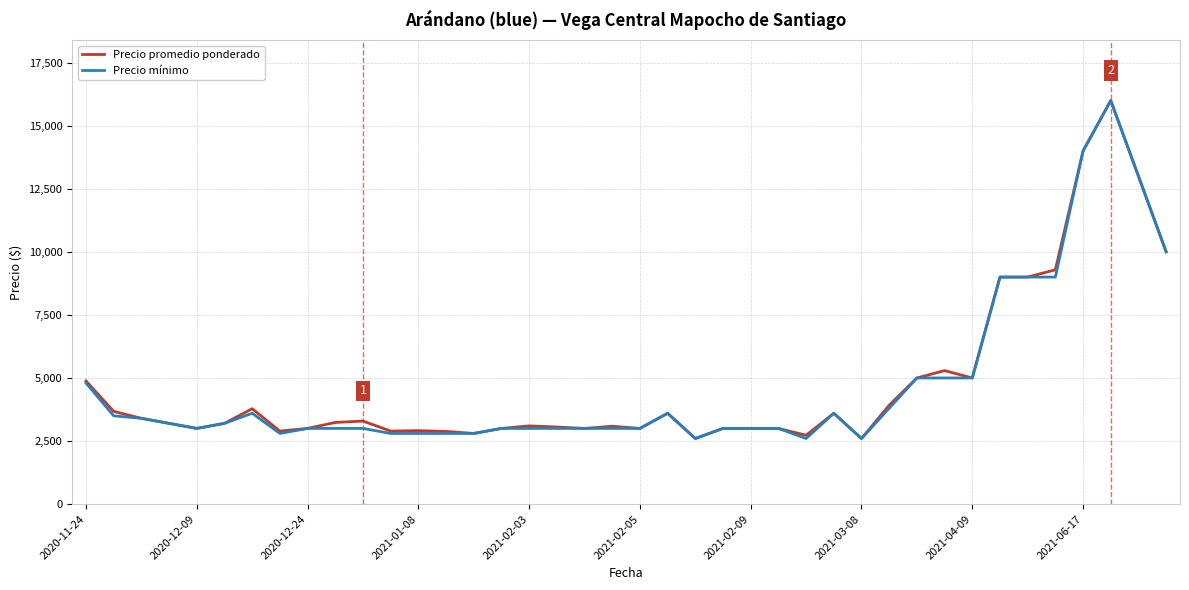

What is the smallest value displayed?

2600